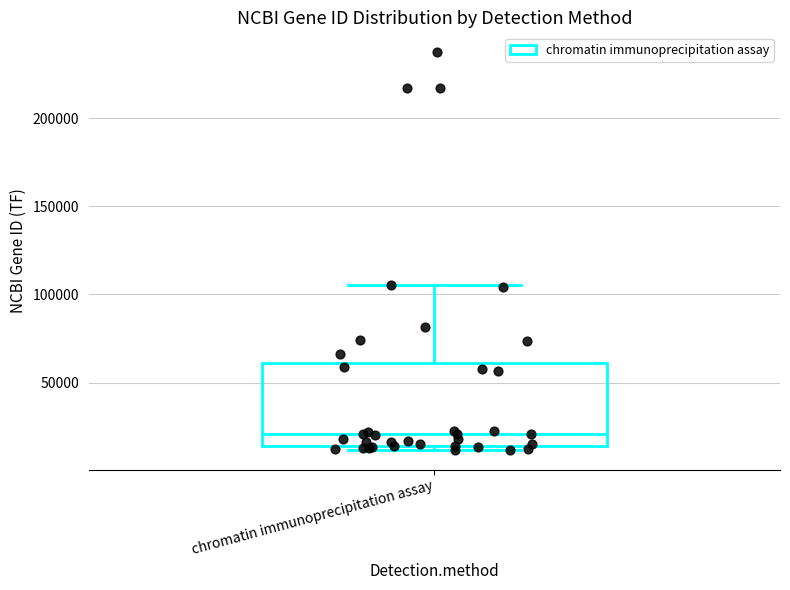

Transcribe this box plot: give where the median line is, the range the box spans, and where the two whiskers end, as read against the y-axis. The values are not printed on the chart, so give them approximately, as read against the axis.

median 20000, box 15000 to 60000, whiskers 10000 to 105000